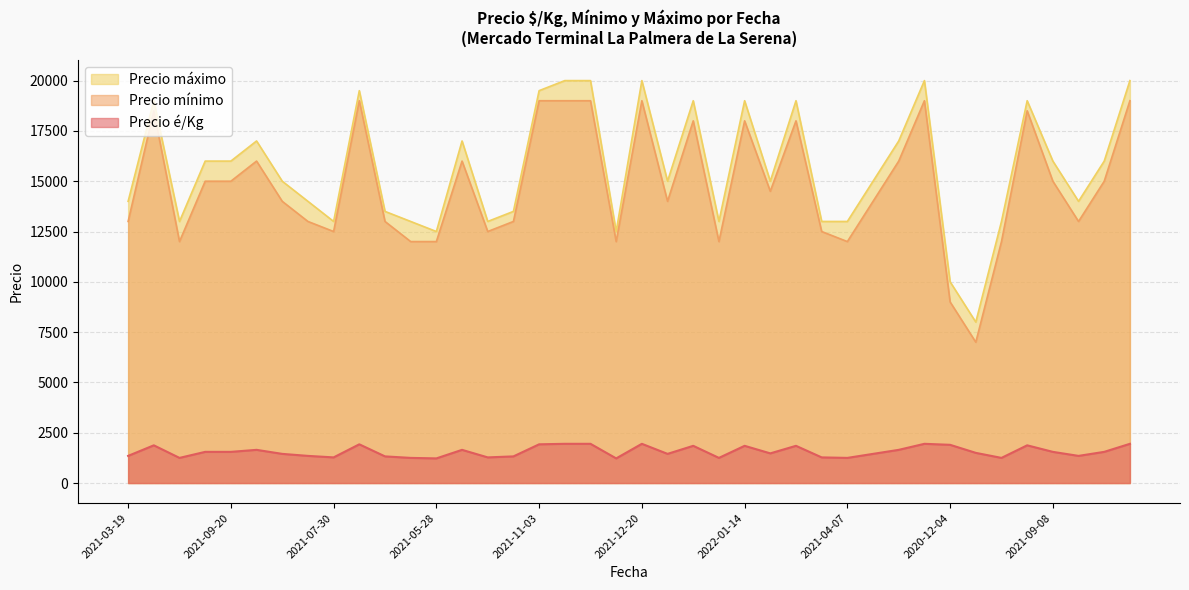

Is the value of Precio é/Kg at 2021-09-08 greater than the value of Precio mínimo at 2021-08-04?

No